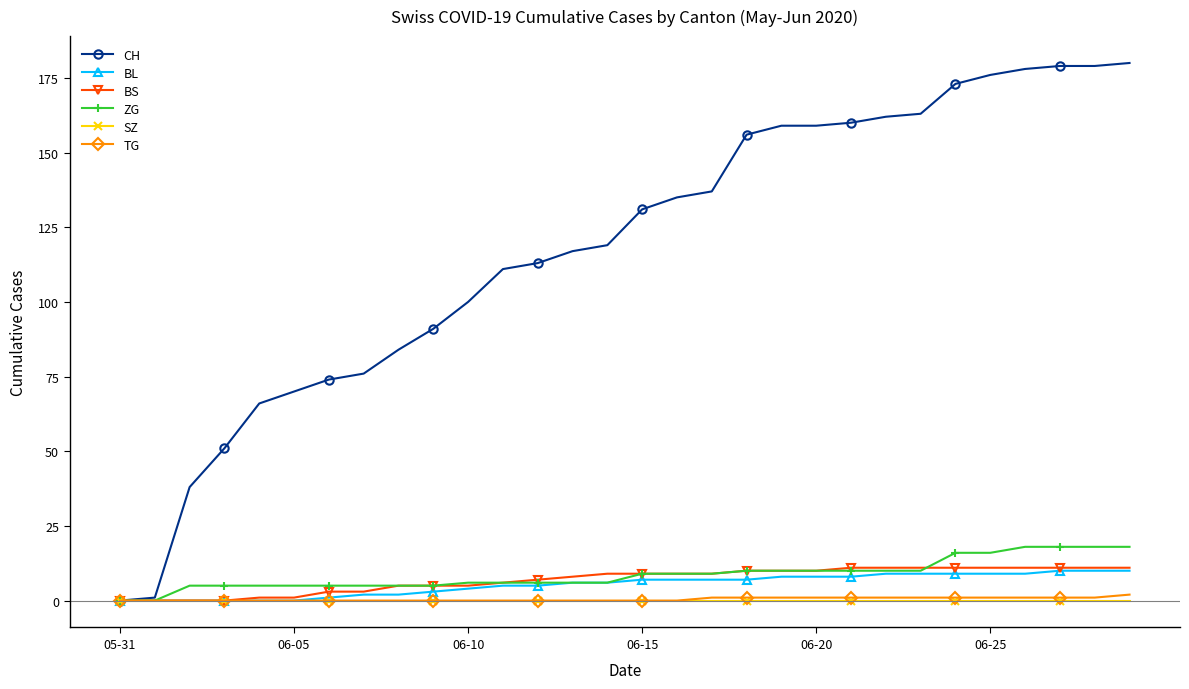

At how many categories does at least one series exceed 127?

15